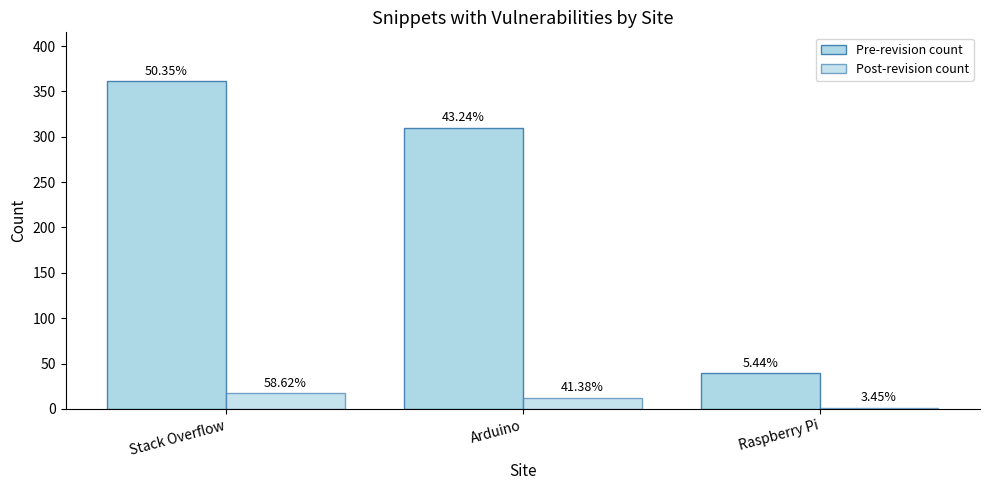

Does the chart contain stacked bars?

No